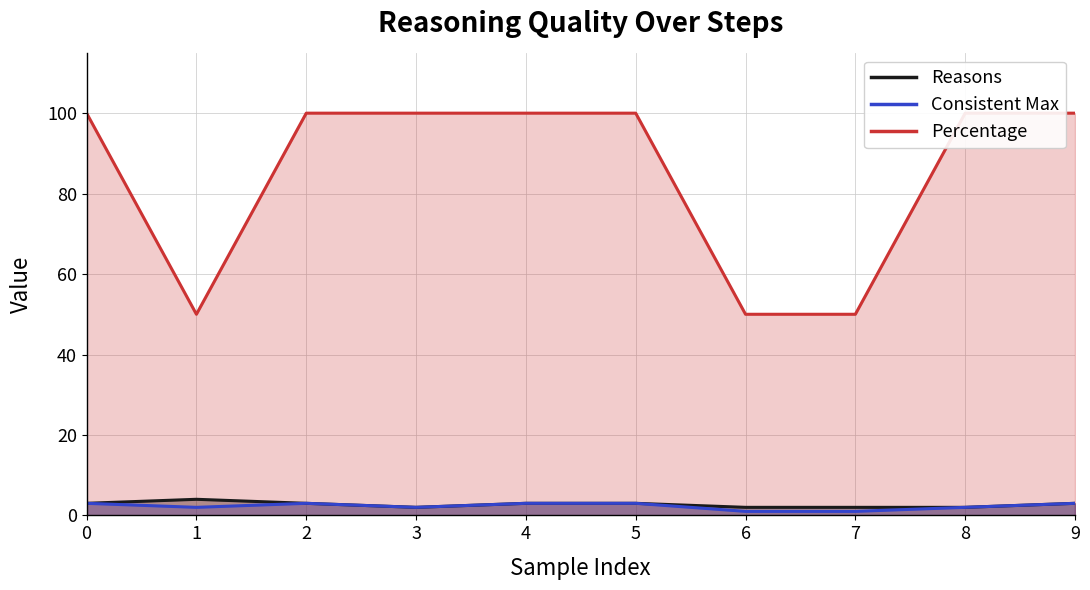

What is the value of the Reasons point at the 5th from the left?

3